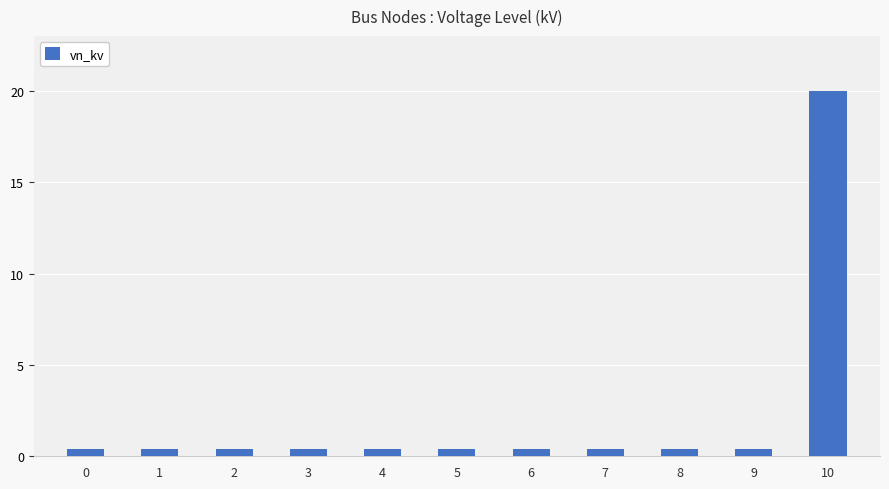

What is the sum of all values?

24.0